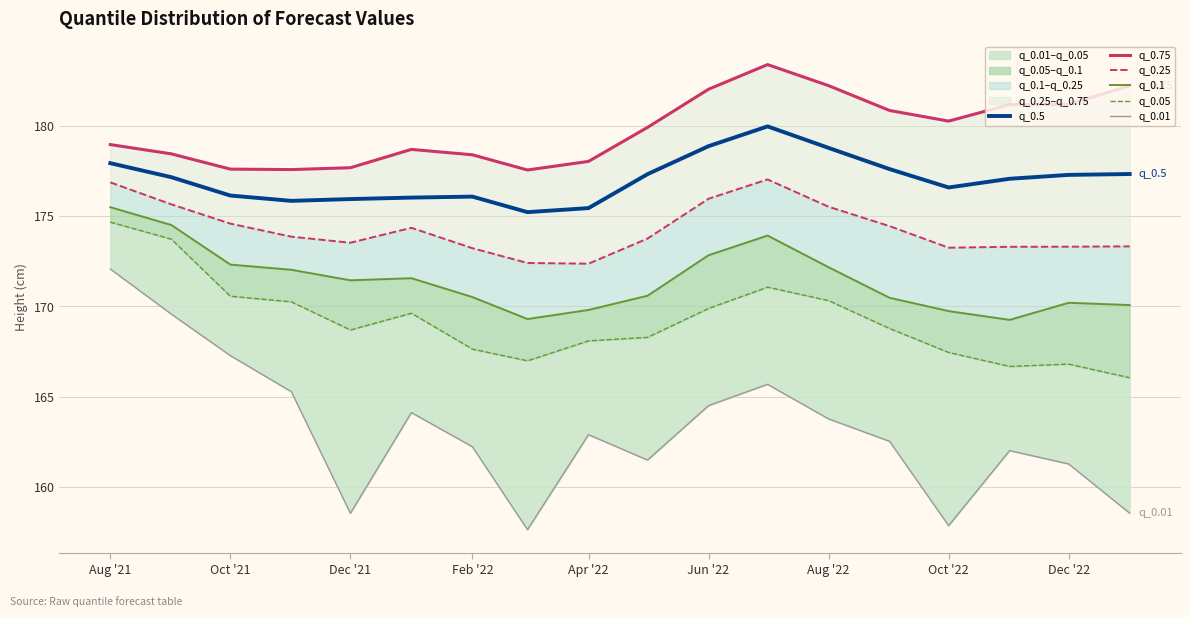

Where does the q_0.01 series first go above 162?

Aug '21